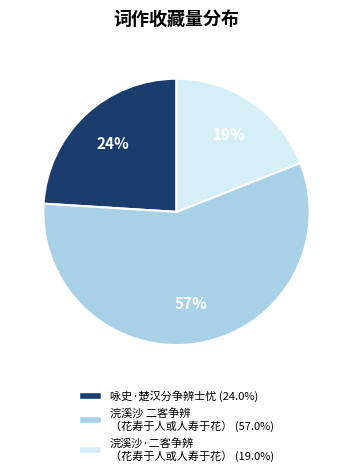

Count the number of slices in the pie.

3